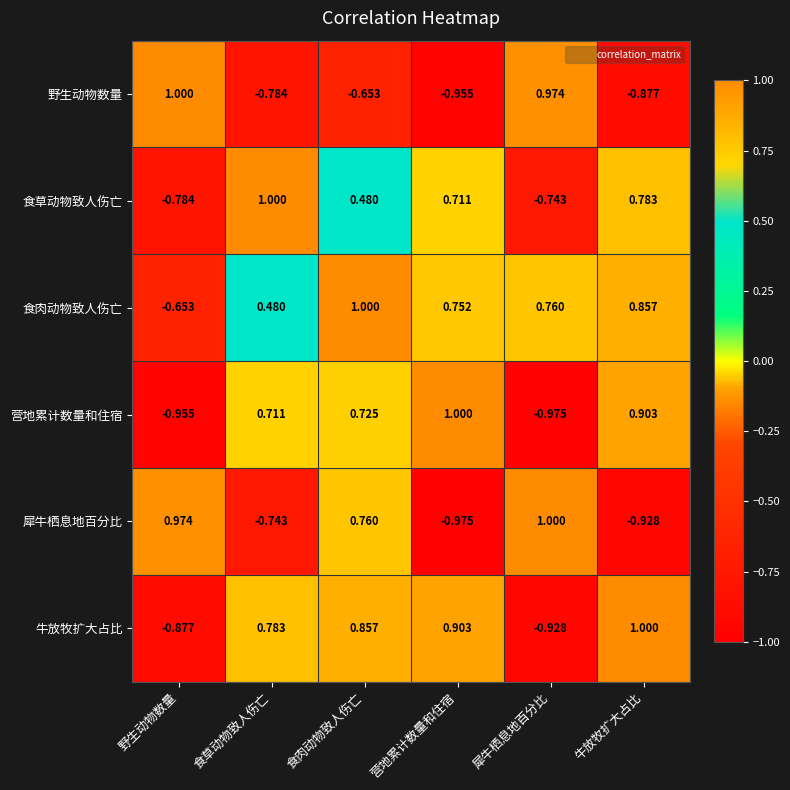

Which category has the highest value in the 营地累计数量和住宿 series?

营地累计数量和住宿